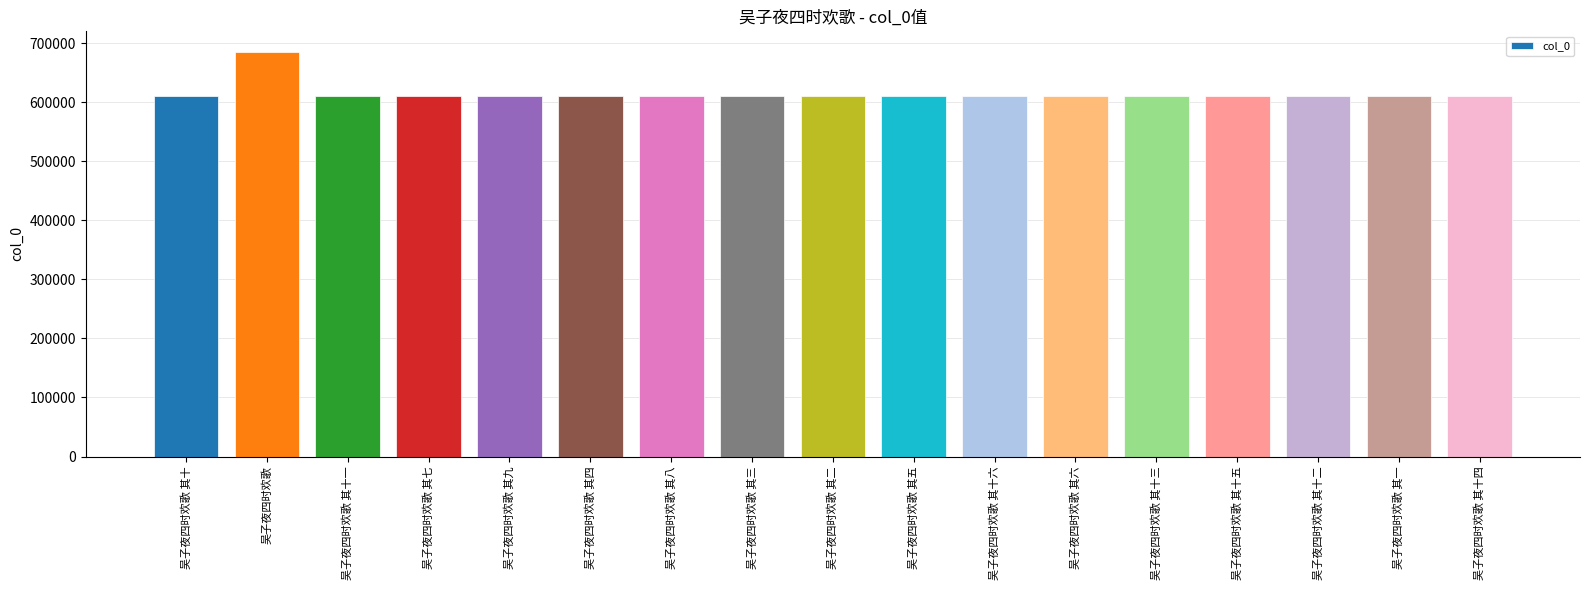

What is the greatest value displayed?

685633